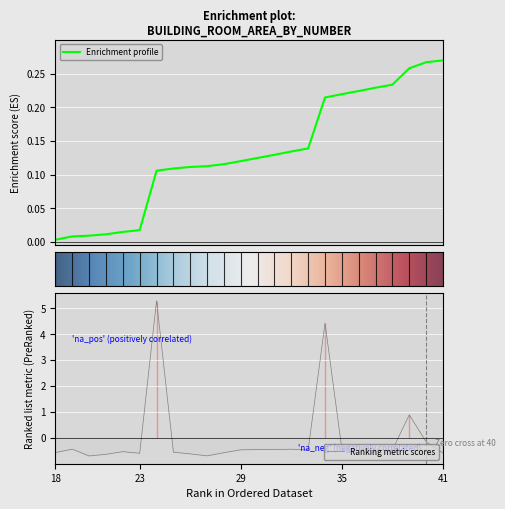

How many series are shown in this chart?

1